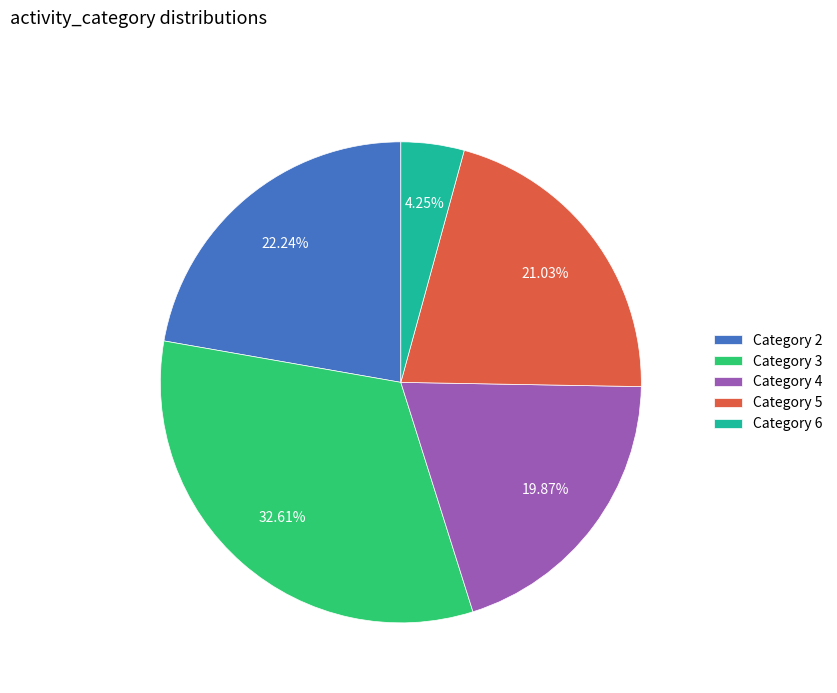

How many segments does this pie chart have?

5